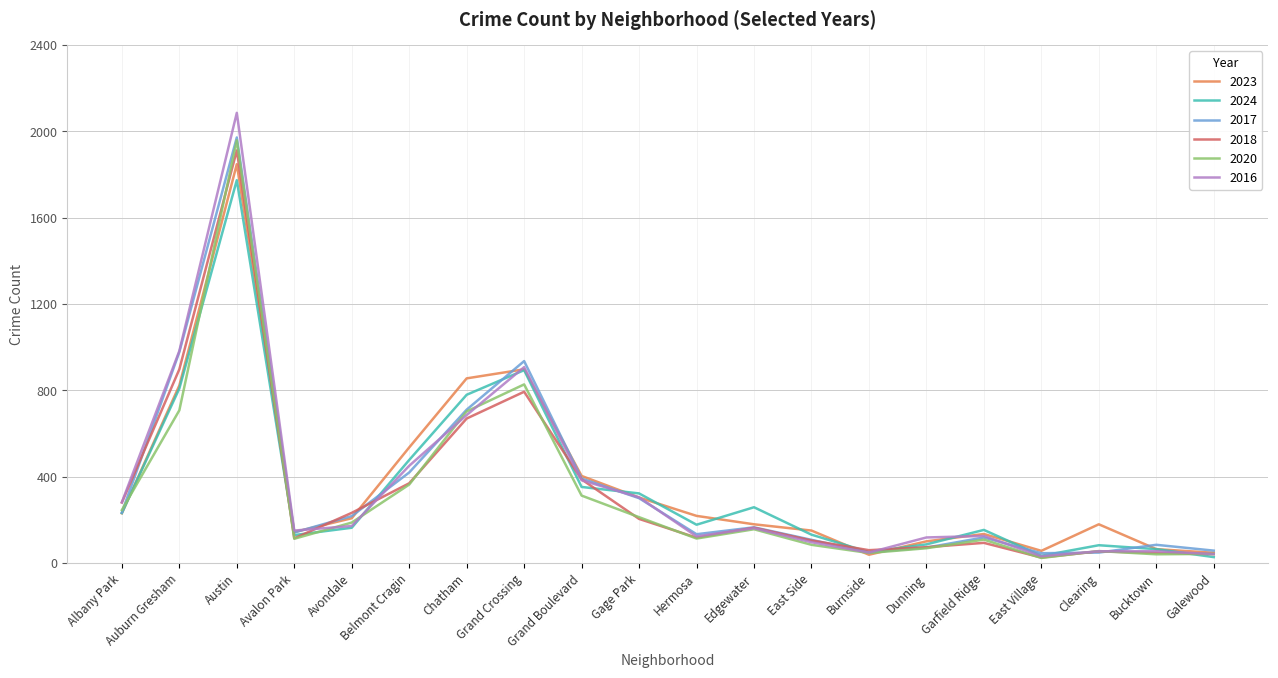

What is the difference between the second highest and second lowest values in the 2023 series?

850